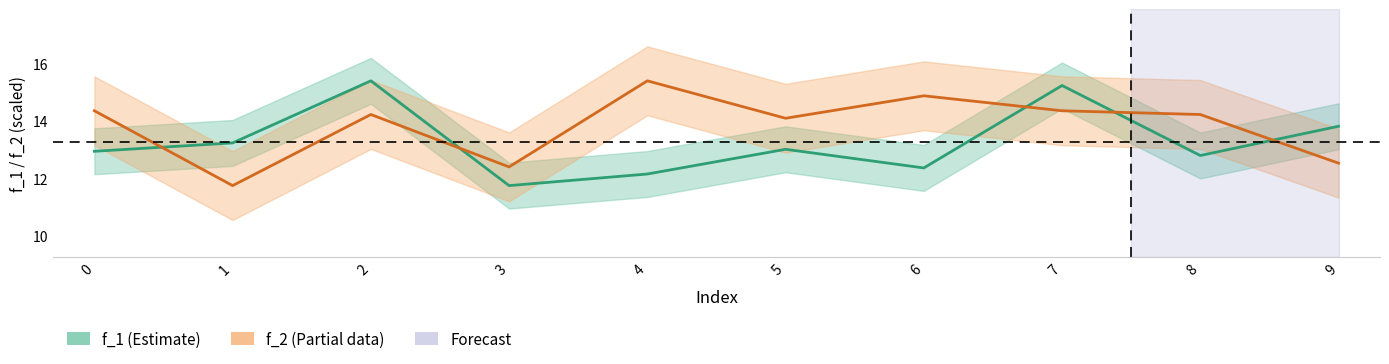

Which series ends up on top after the final intersection of f_1 and f_2?

f_1